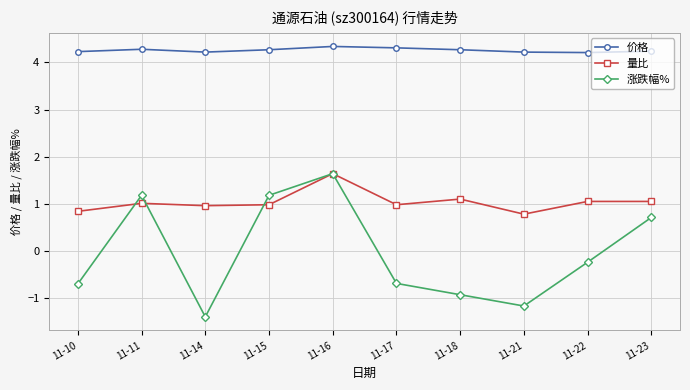

Which series has the largest range (max minus min)?

涨跌幅%